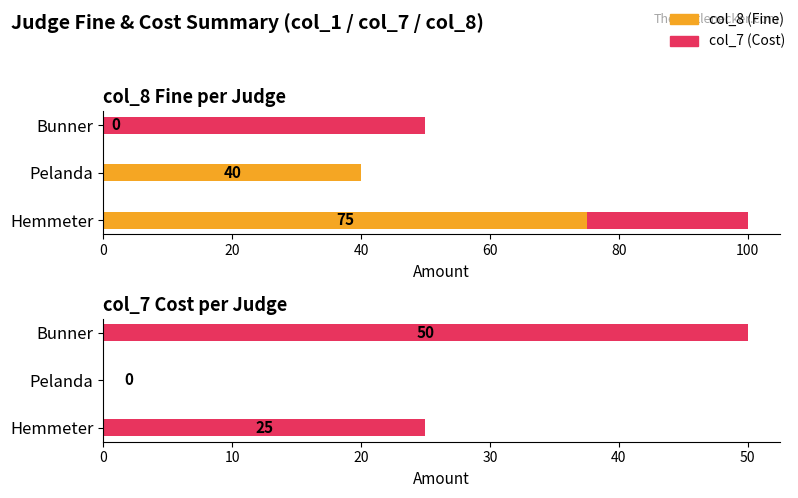

At Pelanda, list the series in order from largest to smallest.

col_8 (Fine), col_7 (Cost)